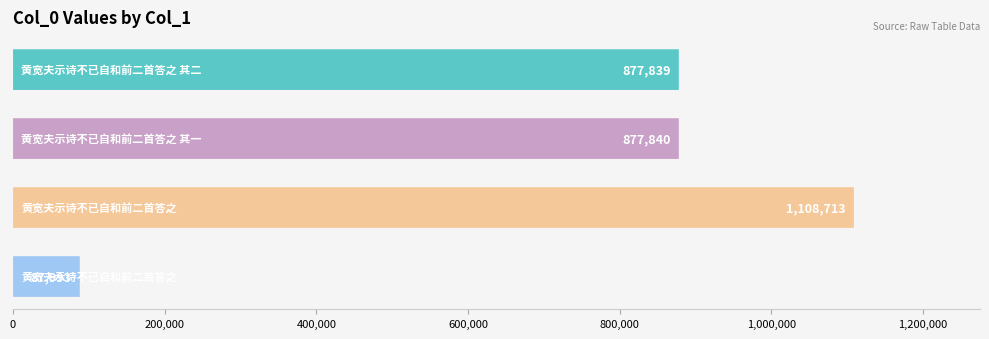

What is the minimum value shown in the chart?

87993